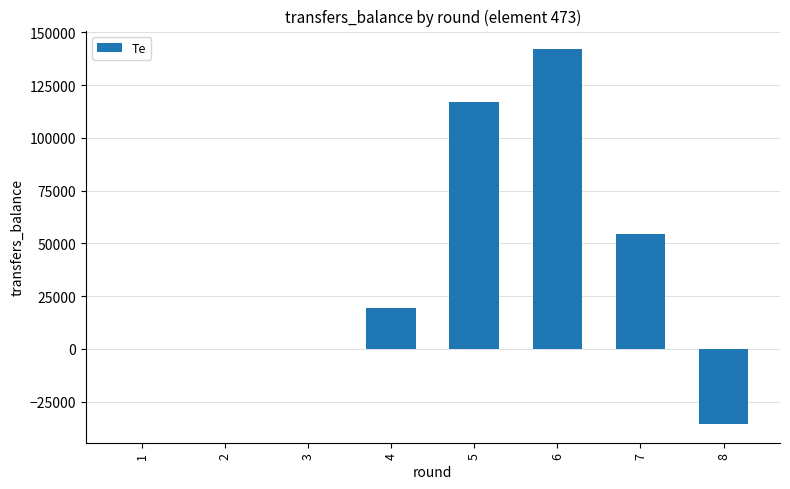

How many categories are shown in the chart?

8